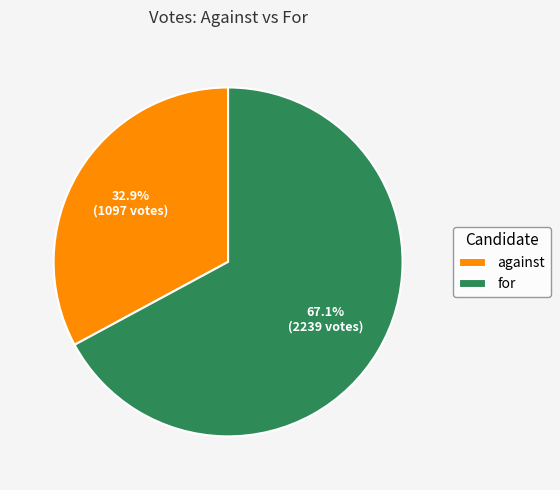

What is the total percentage of for and against?

100.0%